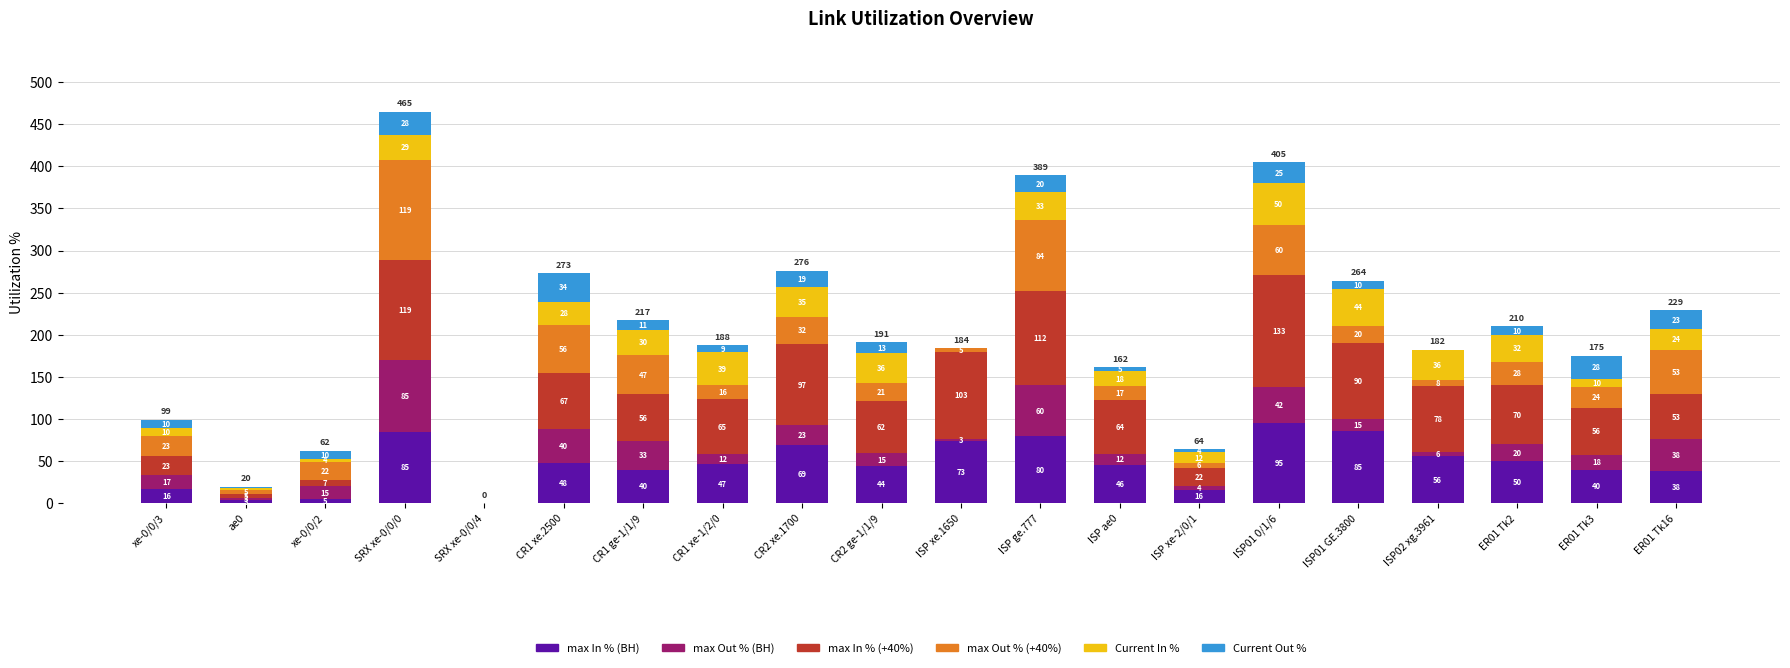

What is the total value across all series at ISP xe.1650?

184.0